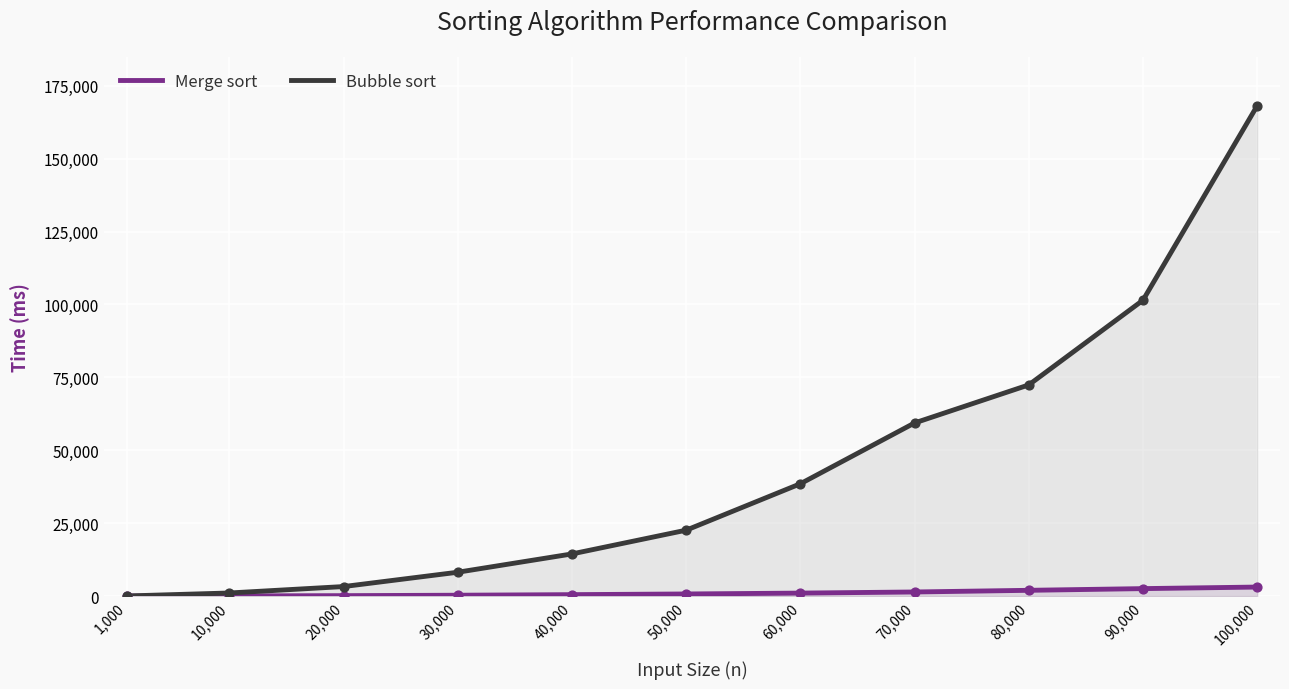

At how many categories does at least one series exceed 138143?

1